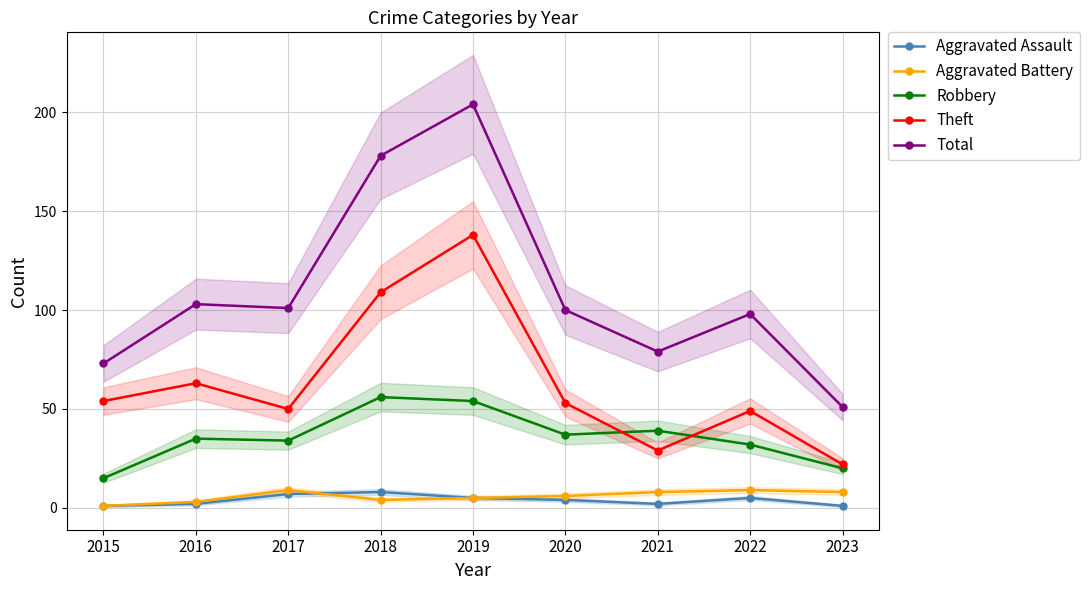

Reading left to right, transcribe all the data shown in this chart.

Aggravated Assault: 1	2	7	8	5	4	2	5	1
Aggravated Battery: 1	3	9	4	5	6	8	9	8
Robbery: 15	35	34	56	54	37	39	32	20
Theft: 54	63	50	109	138	53	29	49	22
Total: 73	103	101	178	204	100	79	98	51